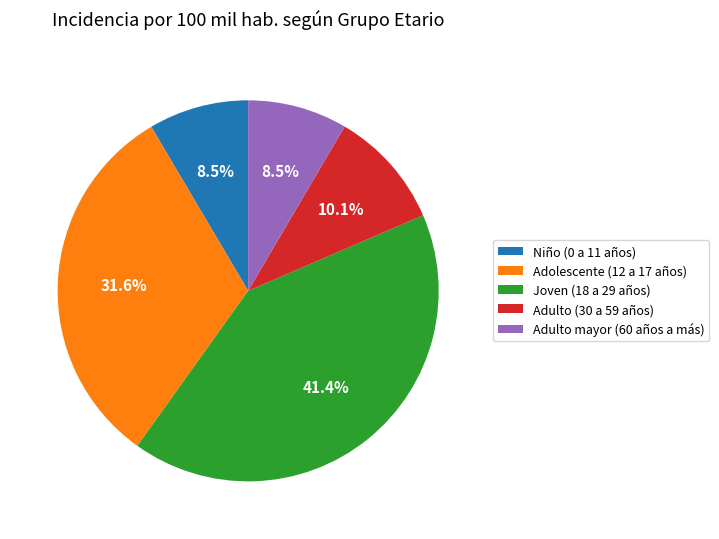

Which slice is the largest?

Joven (18 a 29 años)